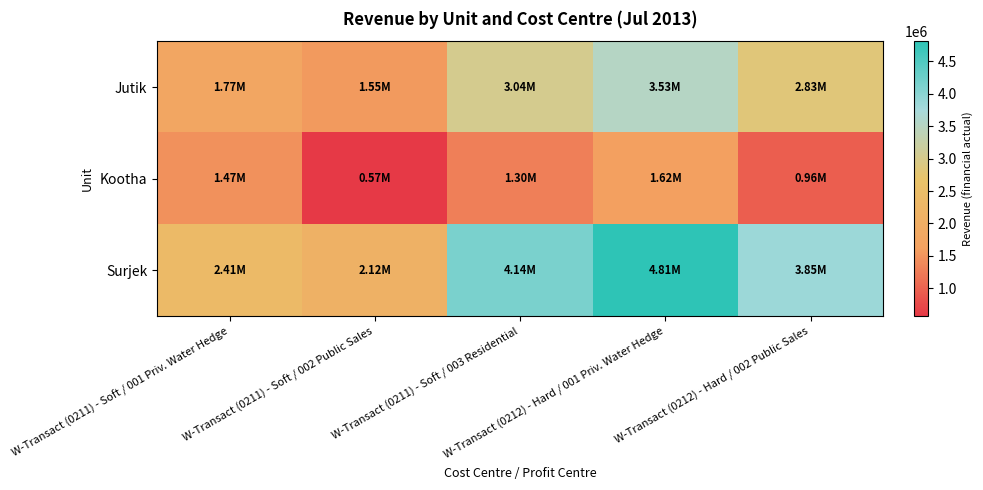

At which category does the chart reach its minimum across all series?

W-Transact (0211) - Soft / 002 Public Sales